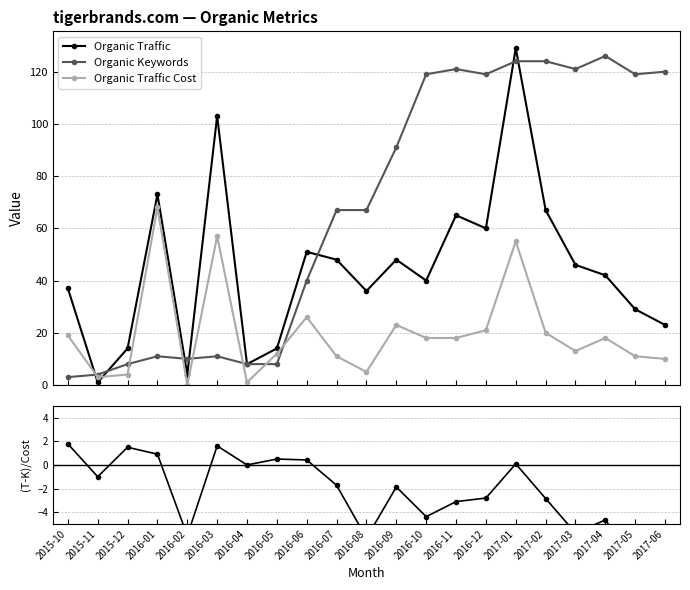

Where does the Organic Keywords series first go above 67?

2016-09